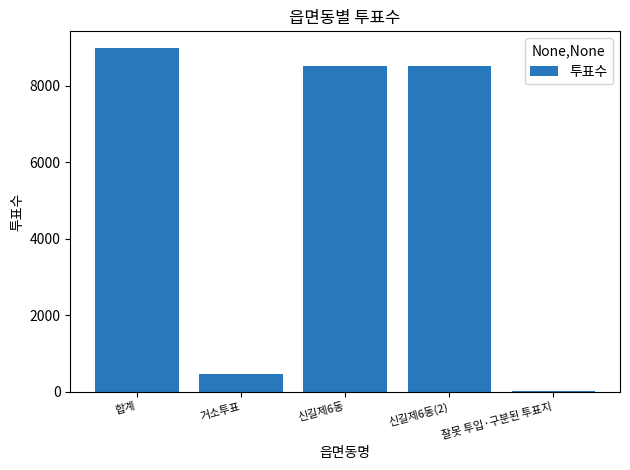

The chart shows a value of 13633 at 신길제6동(2). True or false?

False